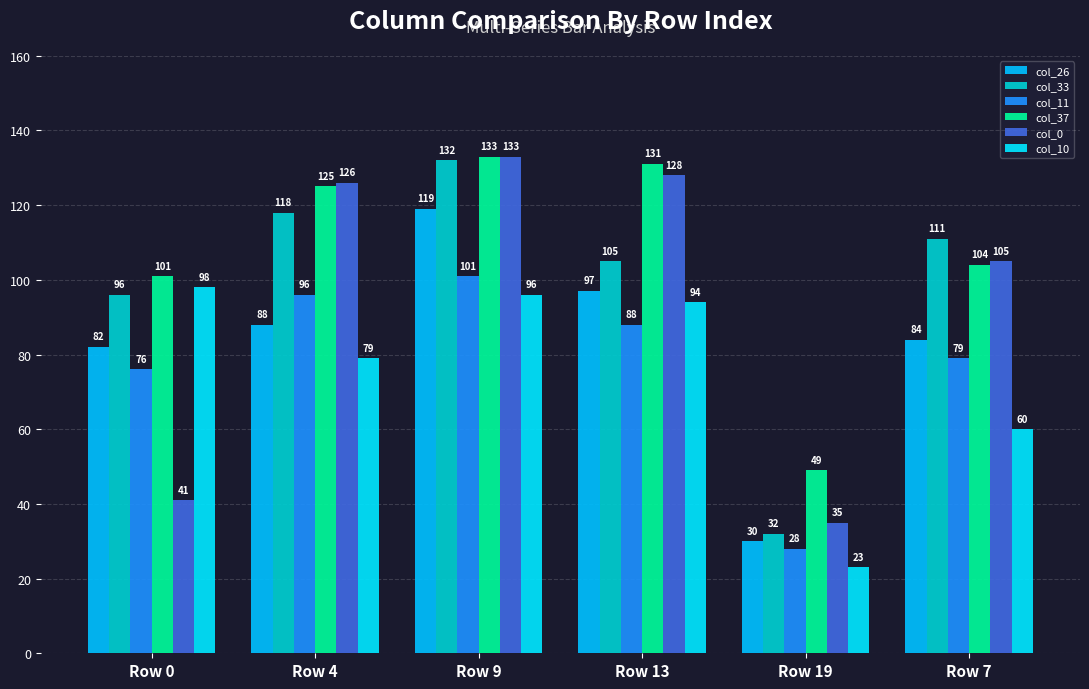

What are all the series names shown in the legend?

col_26, col_33, col_11, col_37, col_0, col_10